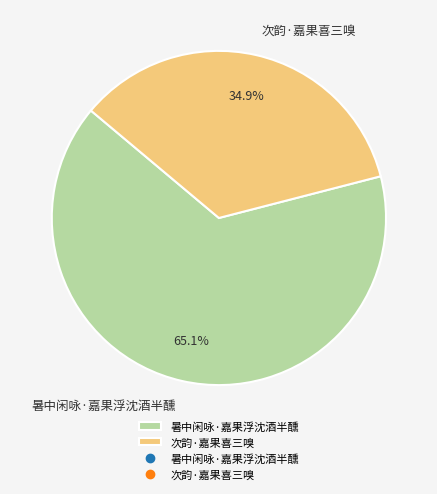

What portion of the pie excludes 次韵·嘉果喜三嗅?

65.1%